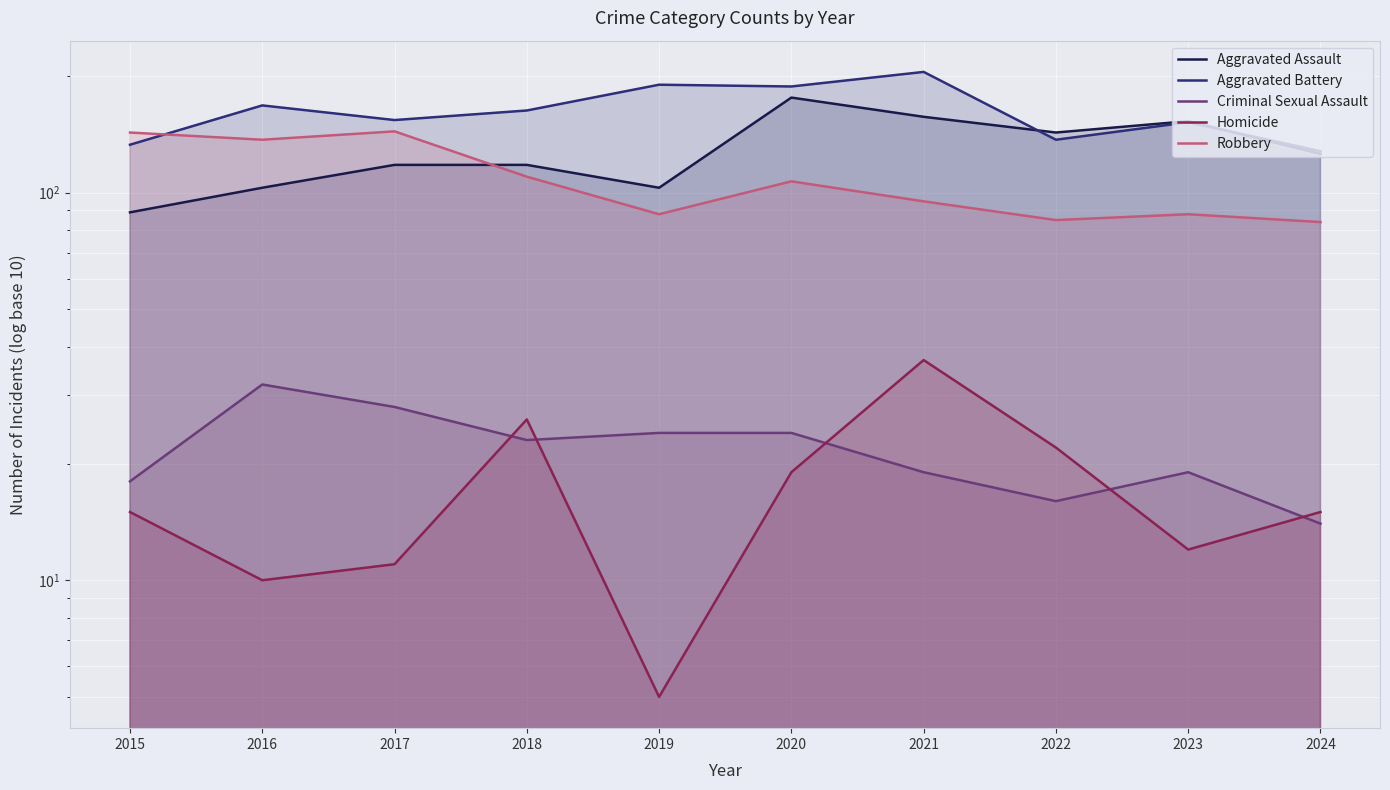

How many series are shown in this chart?

5